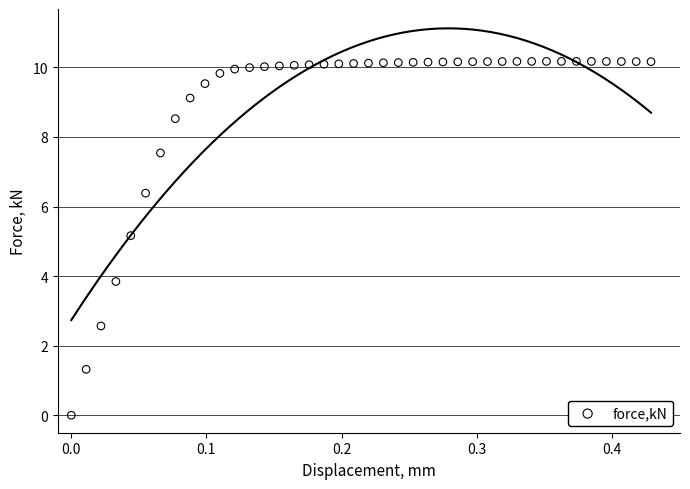

What is the range of Y values (max minus min)?

10.2